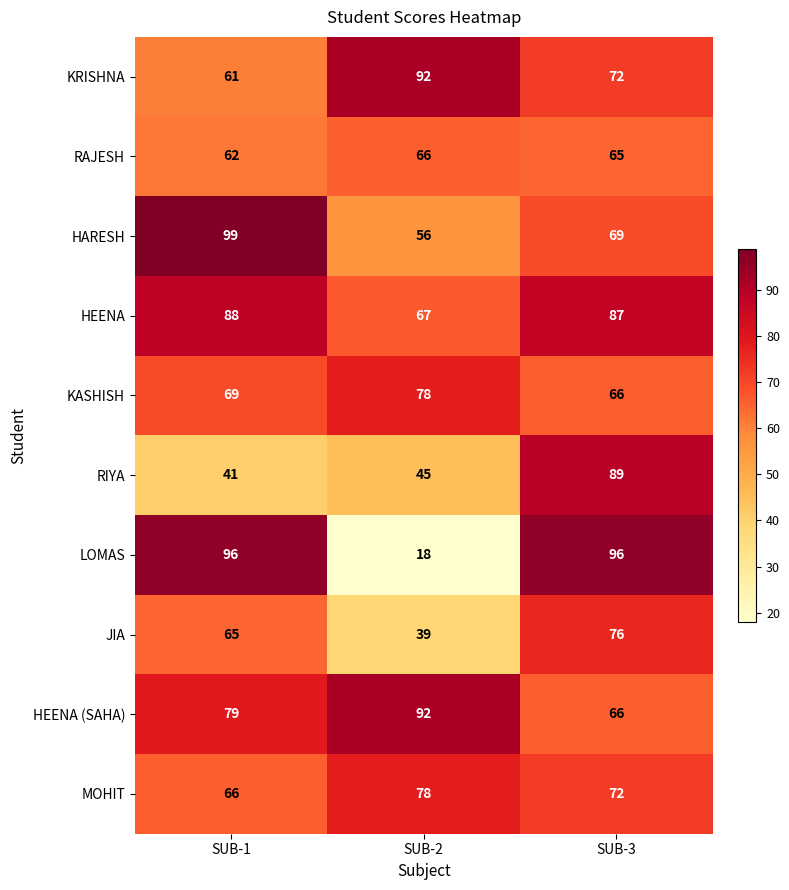

What is the sum of the LOMAS values at SUB-1 and SUB-3?

192